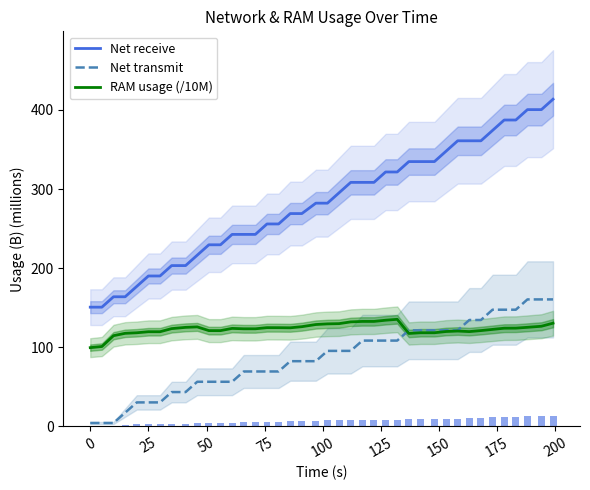

Which series has the widest spread of values?

Net receive